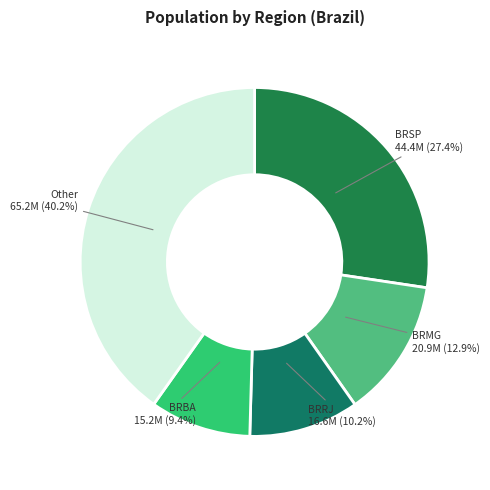

How many segments does this pie chart have?

5